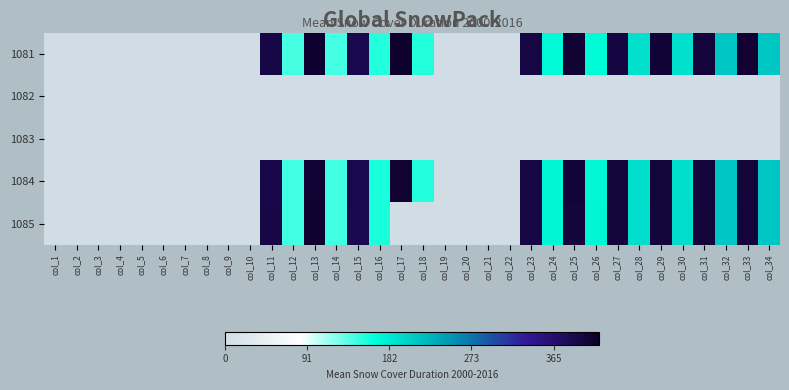

Between col_23 and col_21, which is larger?

col_23